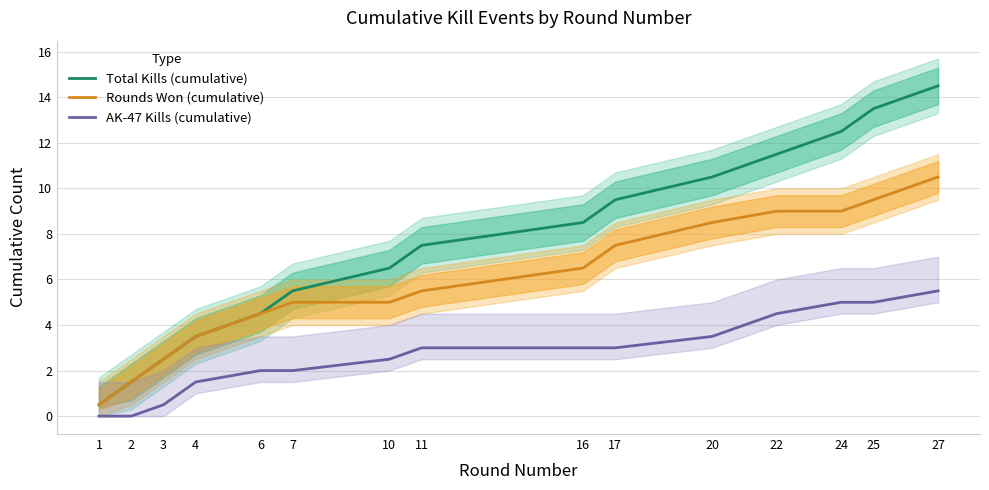

Reading left to right, list all the values displayed in this chart.

Total Kills (cumulative): 1=0.5	2=1.5	3=2.5	4=3.5	6=4.5	7=5.5	10=6.5	11=7.5	16=8.5	17=9.5	20=10.5	22=11.5	24=12.5	25=13.5	27=14.5
Rounds Won (cumulative): 1=0.5	2=1.5	3=2.5	4=3.5	6=4.5	7=5.0	10=5.0	11=5.5	16=6.5	17=7.5	20=8.5	22=9.0	24=9.0	25=9.5	27=10.5
AK-47 Kills (cumulative): 1=0.0	2=0.0	3=0.5	4=1.5	6=2.0	7=2.0	10=2.5	11=3.0	16=3.0	17=3.0	20=3.5	22=4.5	24=5.0	25=5.0	27=5.5